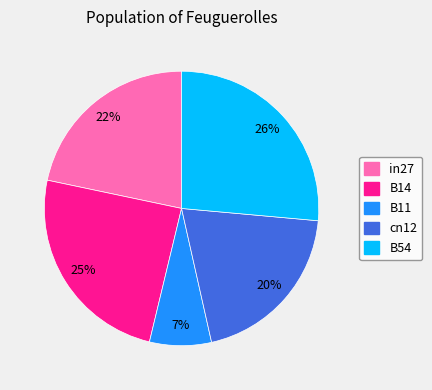

How many slices are in this pie chart?

5